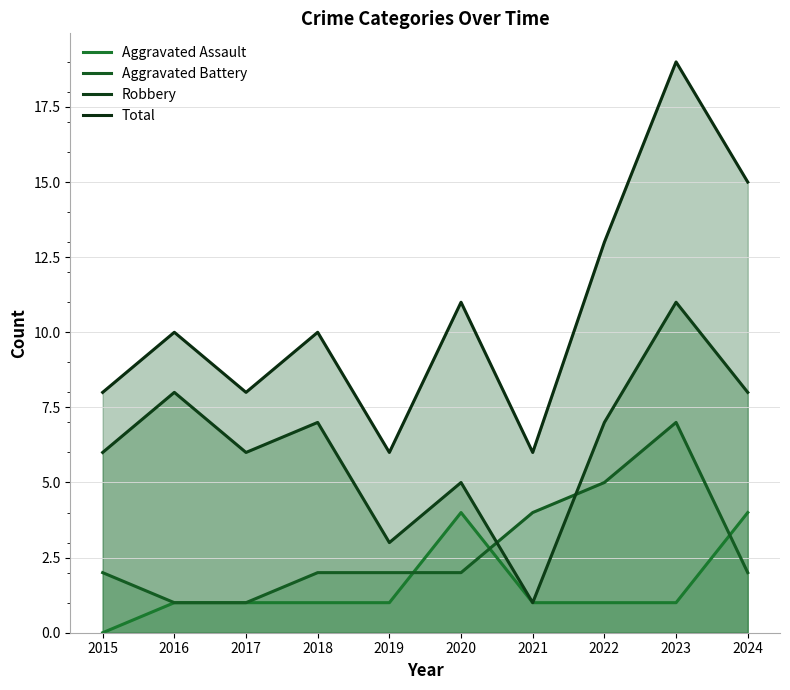

What are all the series names shown in the legend?

Aggravated Assault, Aggravated Battery, Robbery, Total